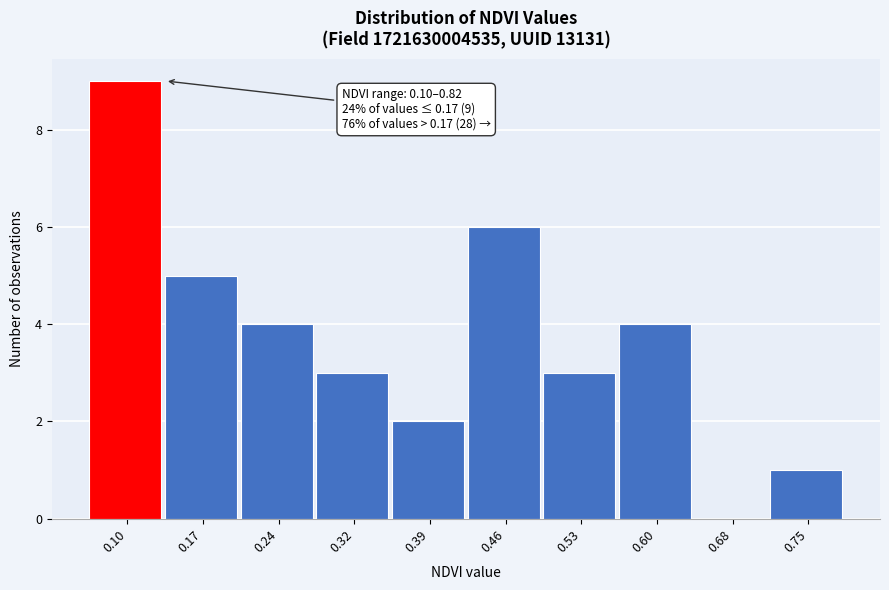

Reading right to left, what are all the values shown in this chart?

0.75=1	0.68=0	0.60=4	0.53=3	0.46=6	0.39=2	0.32=3	0.24=4	0.17=5	0.10=9